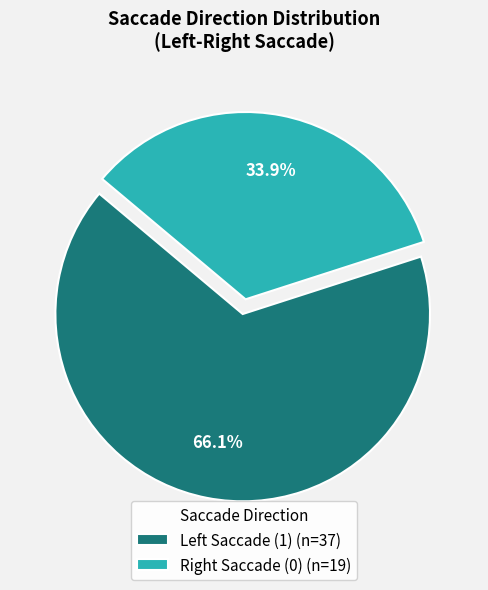

Does any single category account for the majority?

Yes